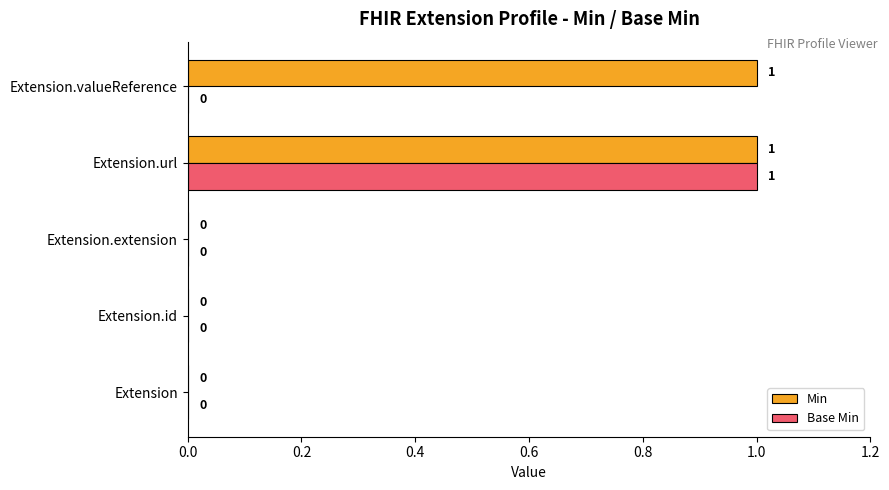

What are all the series names shown in the legend?

Min, Base Min